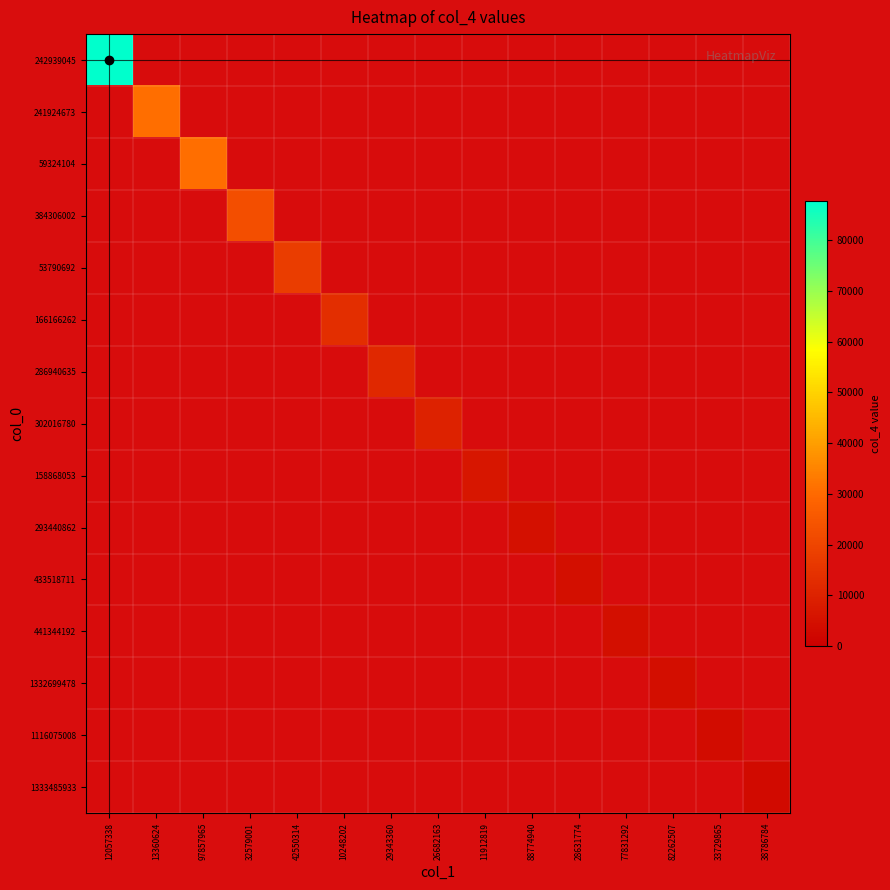

What is the maximum value shown in the chart?

87654.0